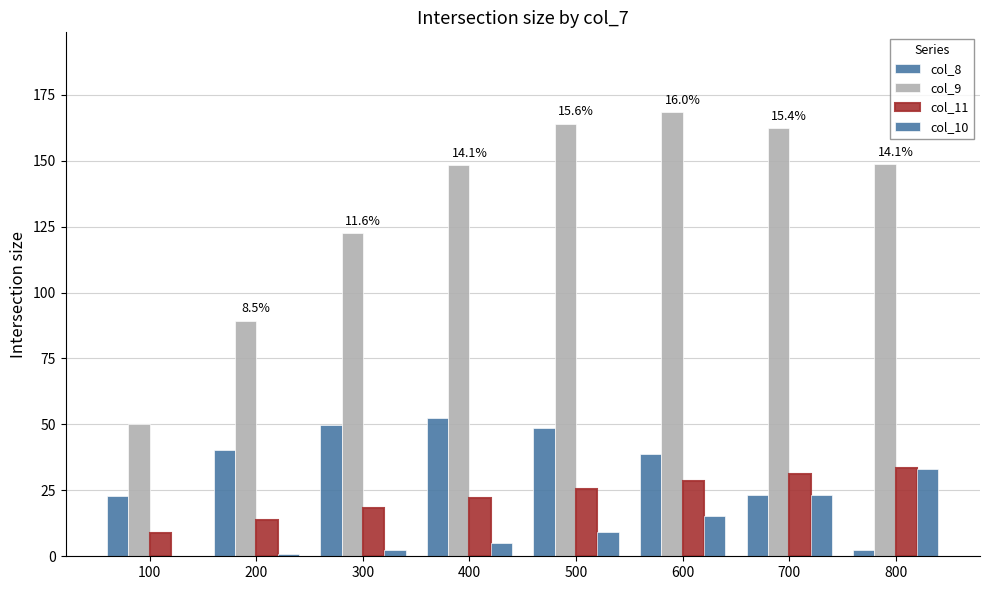

What is the total value across all series at 400?

228.1